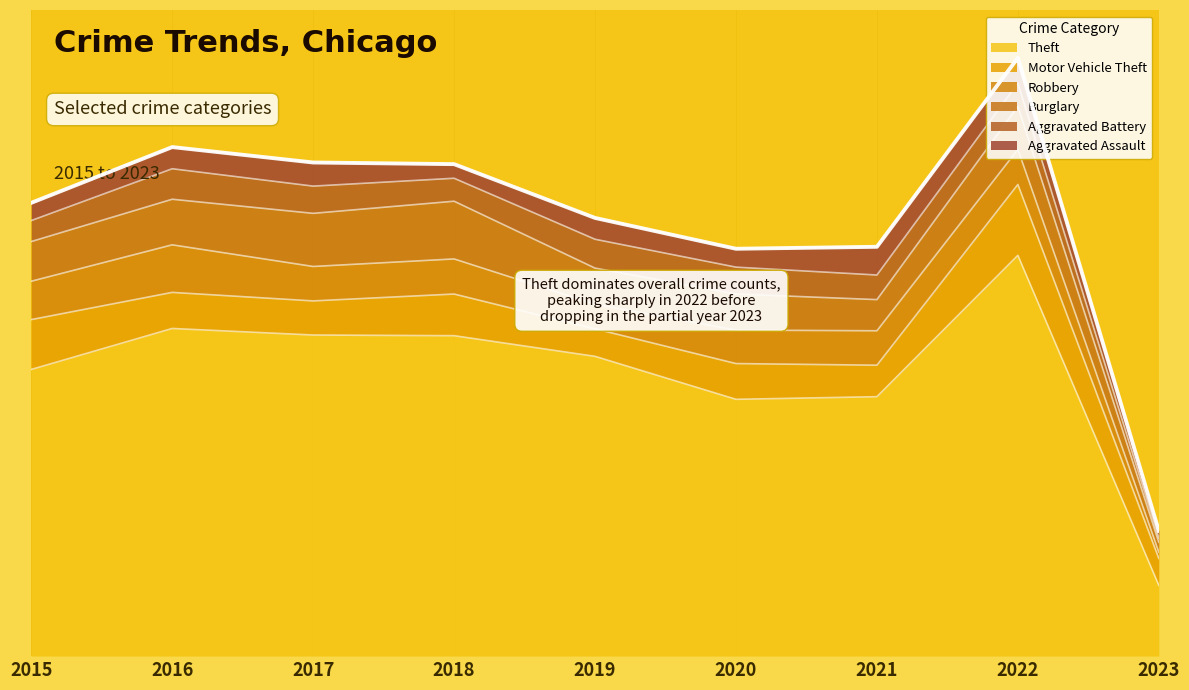

What is the difference between the second highest and second lowest values in the Burglary series?

67